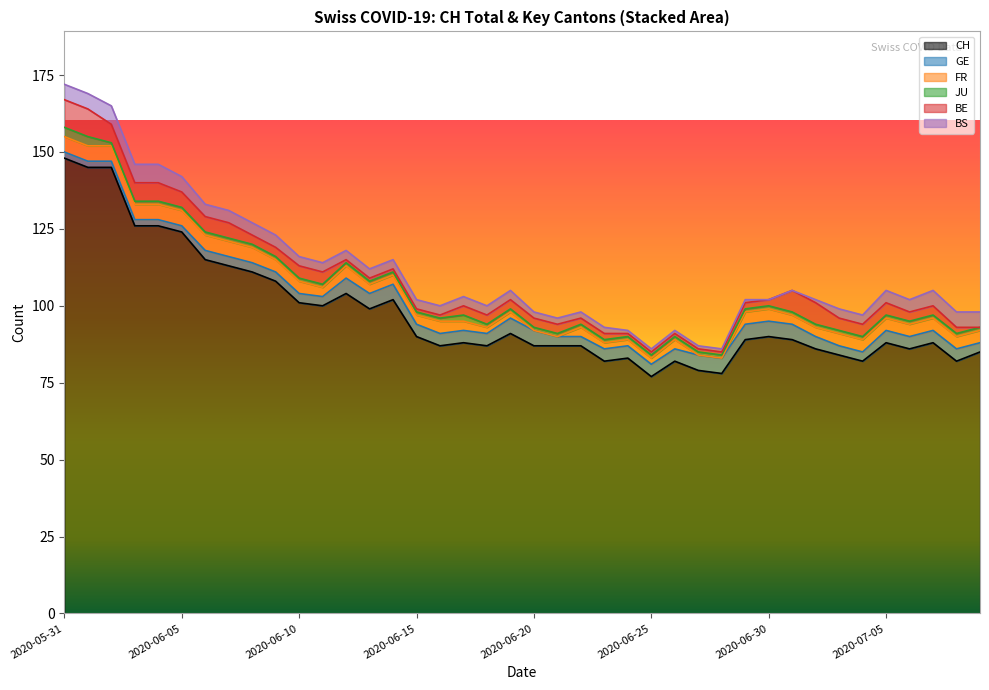

What is the difference between the highest and lowest values at 2020-06-30?

90